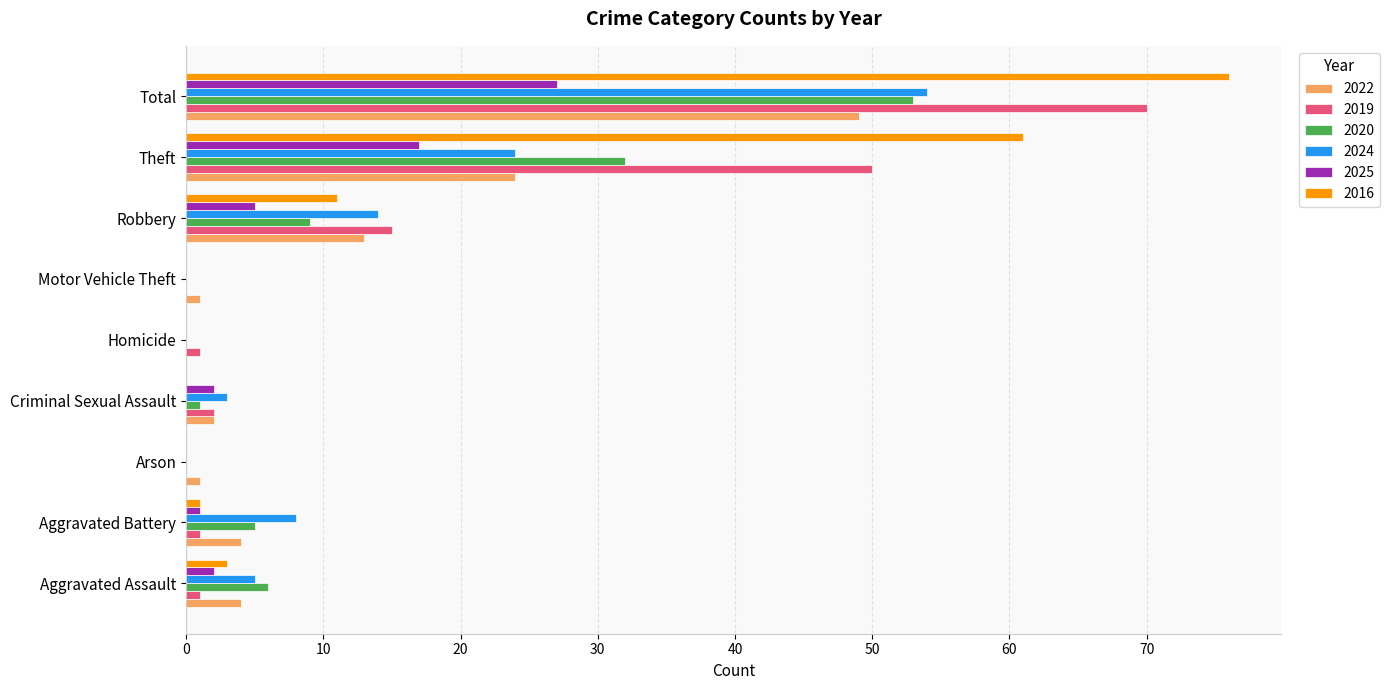

Where is 2016 nearest to the value 38?

Theft